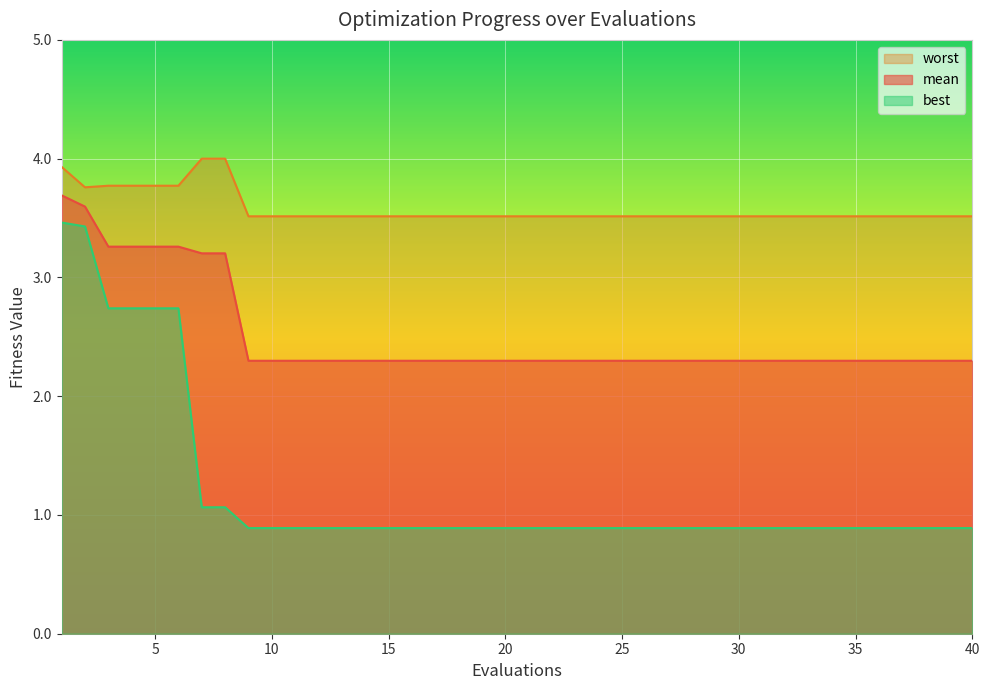

Reading left to right, list all the values displayed in this chart.

mean: 3.7	3.6	3.3	3.3	3.3	3.3	3.2	3.2	2.3	2.3	2.3	2.3	2.3	2.3	2.3	2.3	2.3	2.3	2.3	2.3	2.3	2.3	2.3	2.3	2.3	2.3	2.3	2.3	2.3	2.3	2.3	2.3	2.3	2.3	2.3	2.3	2.3	2.3	2.3	2.3
best: 3.5	3.4	2.7	2.7	2.7	2.7	1.1	1.1	0.9	0.9	0.9	0.9	0.9	0.9	0.9	0.9	0.9	0.9	0.9	0.9	0.9	0.9	0.9	0.9	0.9	0.9	0.9	0.9	0.9	0.9	0.9	0.9	0.9	0.9	0.9	0.9	0.9	0.9	0.9	0.9
worst: 3.9	3.8	3.8	3.8	3.8	3.8	4.0	4.0	3.5	3.5	3.5	3.5	3.5	3.5	3.5	3.5	3.5	3.5	3.5	3.5	3.5	3.5	3.5	3.5	3.5	3.5	3.5	3.5	3.5	3.5	3.5	3.5	3.5	3.5	3.5	3.5	3.5	3.5	3.5	3.5